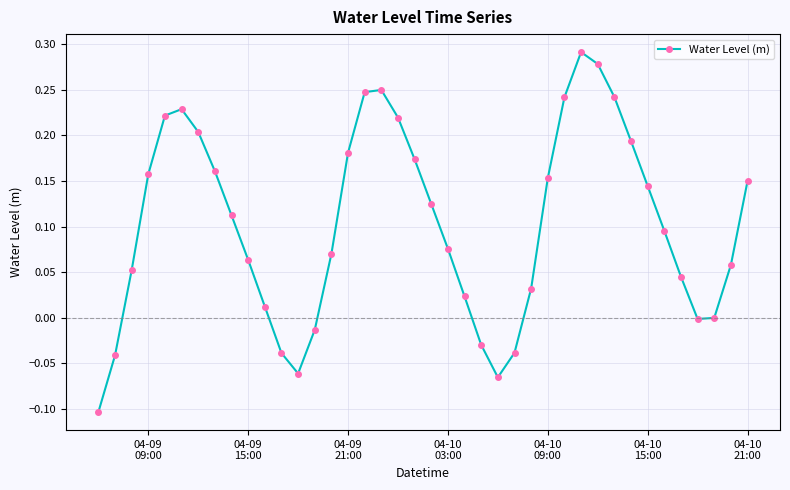

True or false: the data has more than 2 interior local peaks.

True